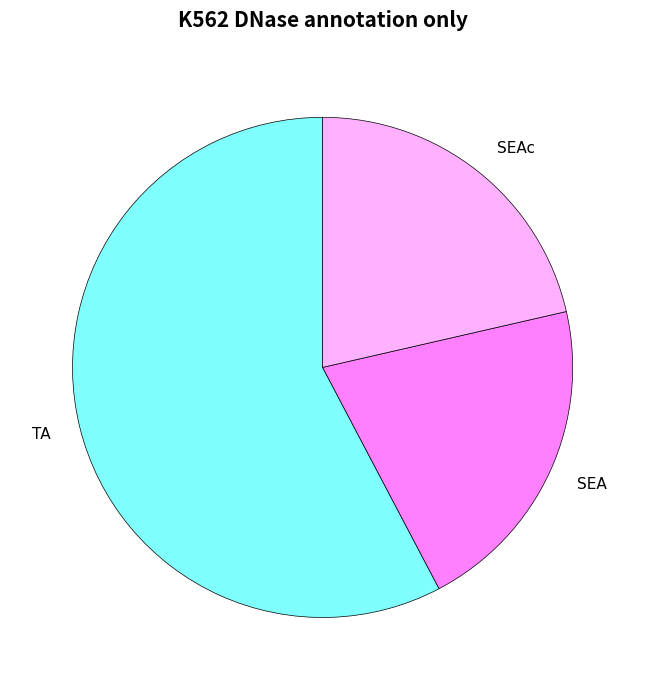

The SEA slice represents 26% of the pie. True or false?

False